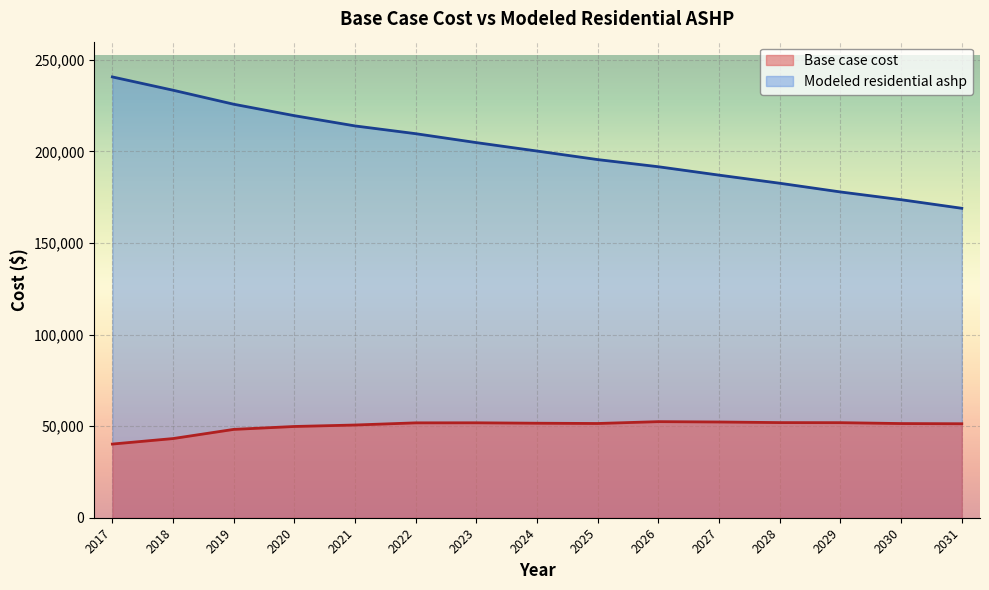

How many interior local peaks does the Base case cost series have?

2